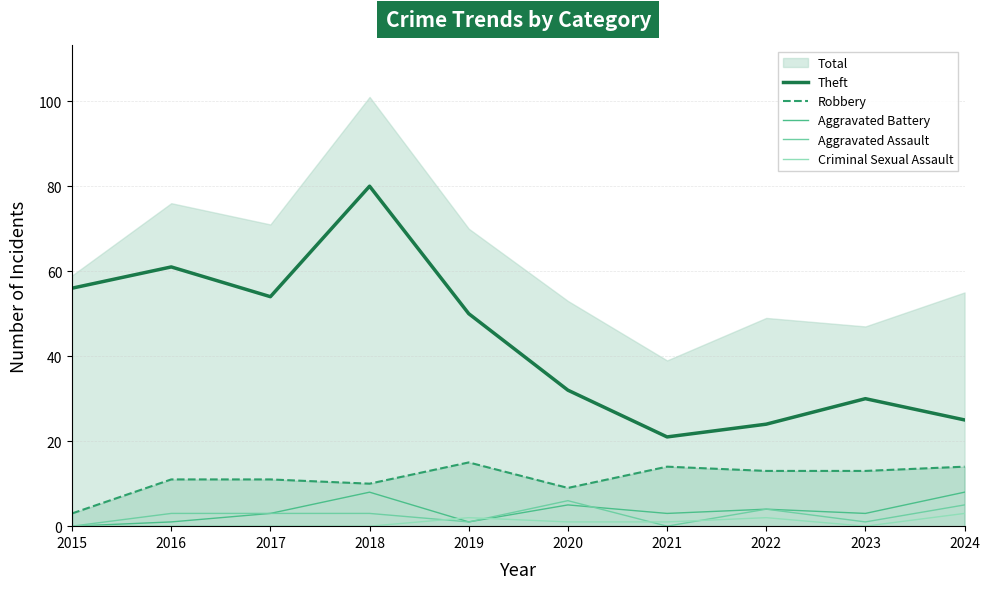

Where is Aggravated Assault nearest to the value 3?

2016